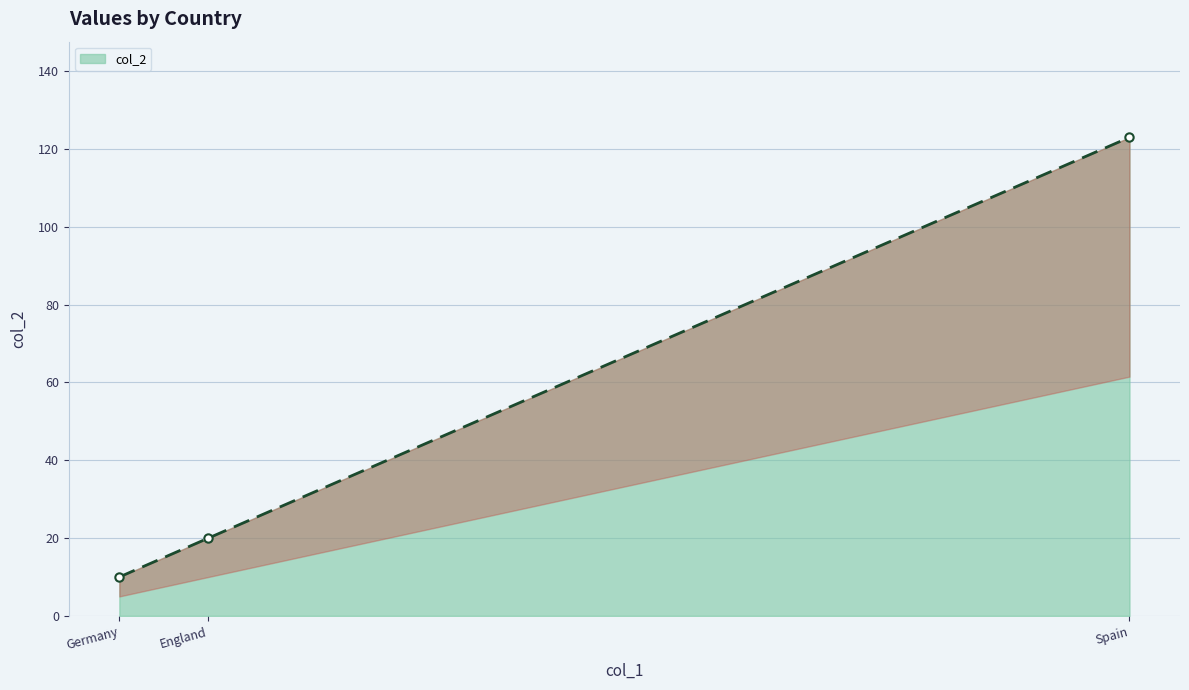

How many data points does each series have?

3